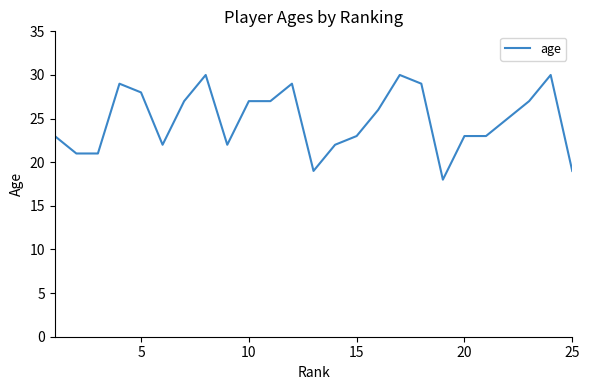

What is the smallest value displayed?

18